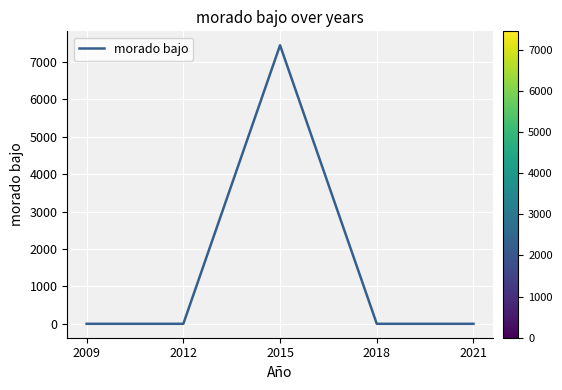

Which label corresponds to the largest value in the chart?

2015